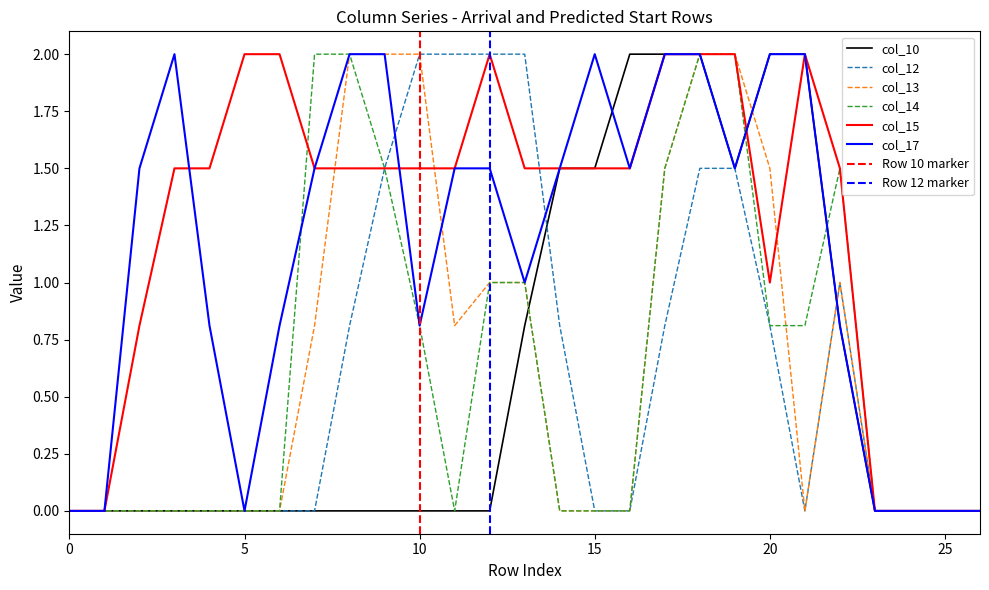

What is the value of the col_10 point at the 18th from the left?

2.0